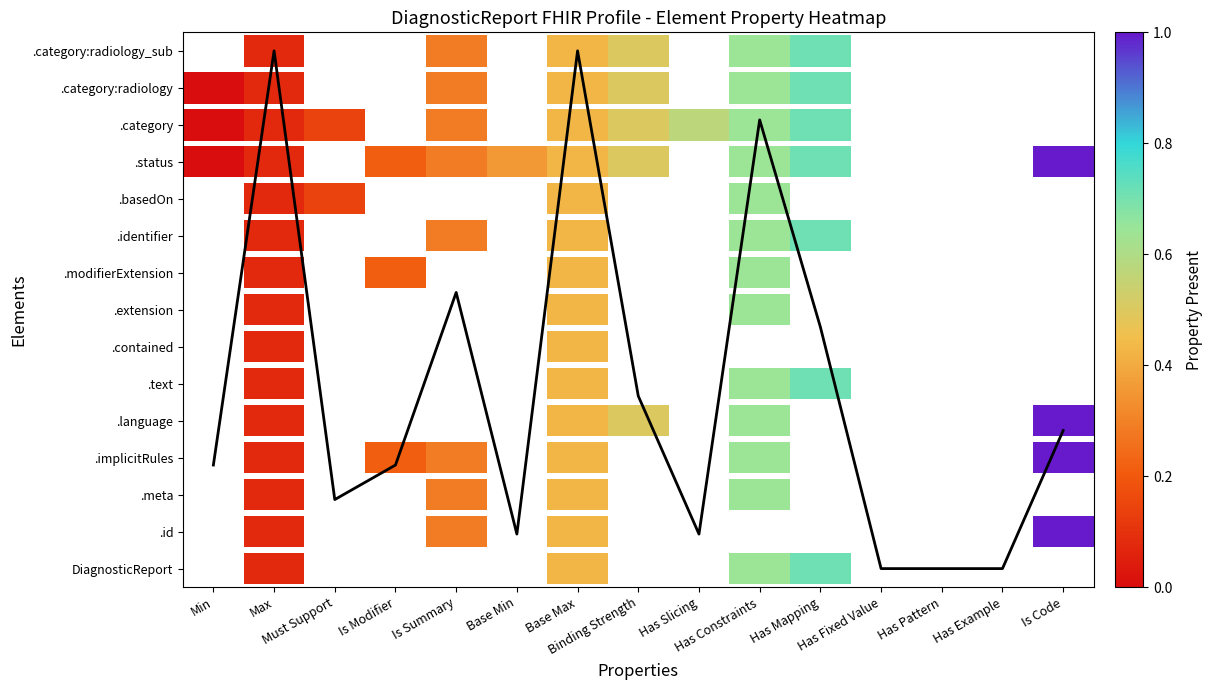

Reading left to right, transcribe all the data shown in this chart.

Min=2.8	Max=14.0	Must Support=1.9	Is Modifier=2.8	Is Summary=7.5	Base Min=0.9	Base Max=14.0	Binding Strength=4.7	Has Slicing=0.9	Has Constraints=12.1	Has Mapping=6.5	Has Fixed Value=0.0	Has Pattern=0.0	Has Example=0.0	Is Code=3.7